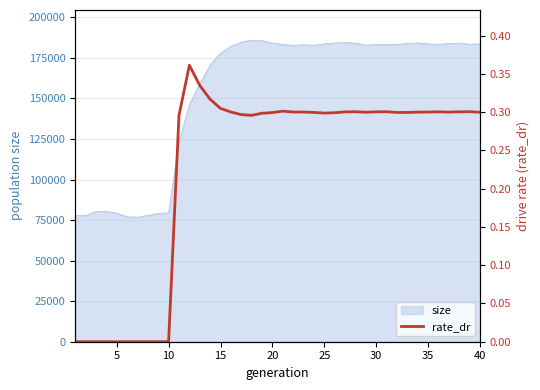

What is the minimum value for size?

76789